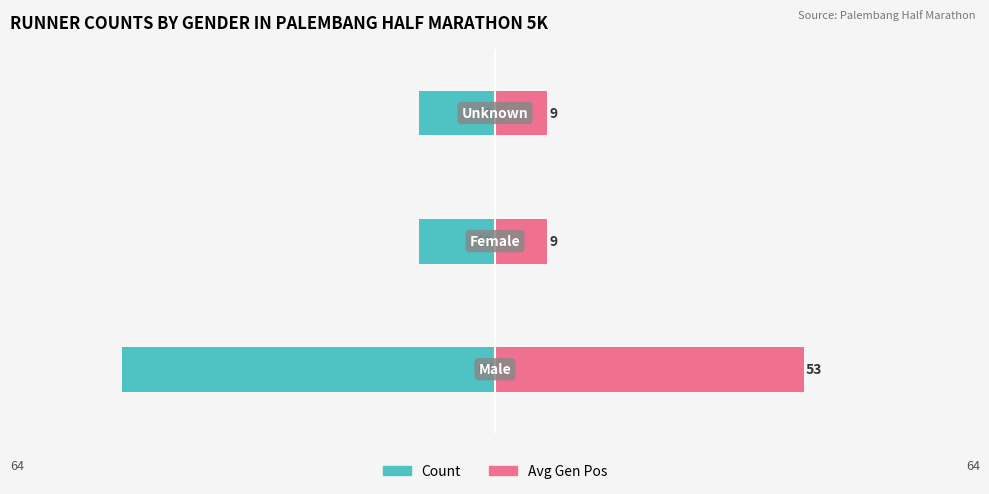

Is it true that Count equals -13 at −60?

True